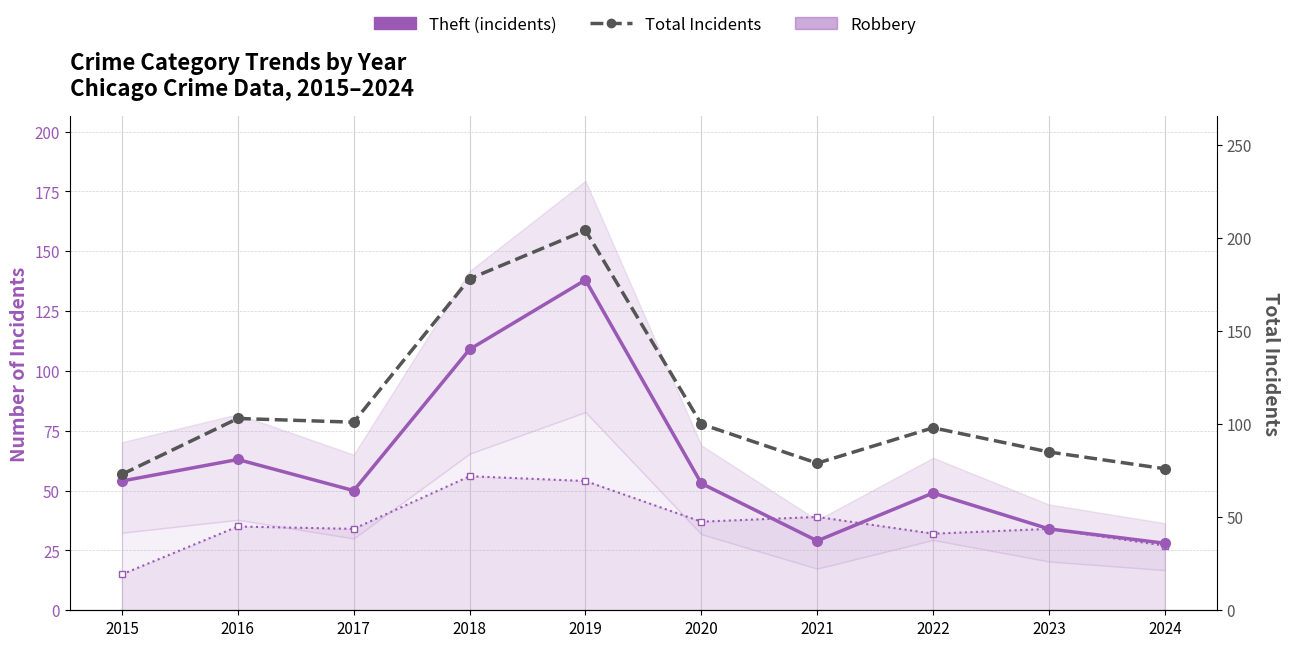

At which category does Total Incidents reach its first local valley?

2017